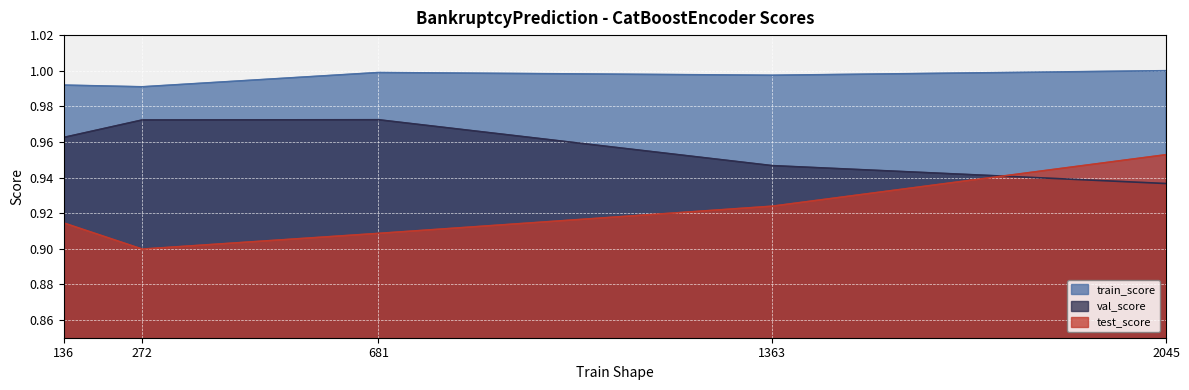

How many categories are shown in the chart?

5